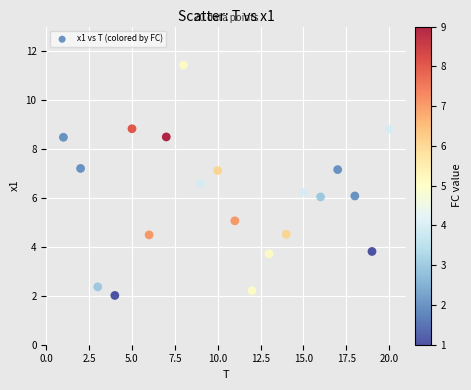

What is the range of Y values (max minus min)?

9.4